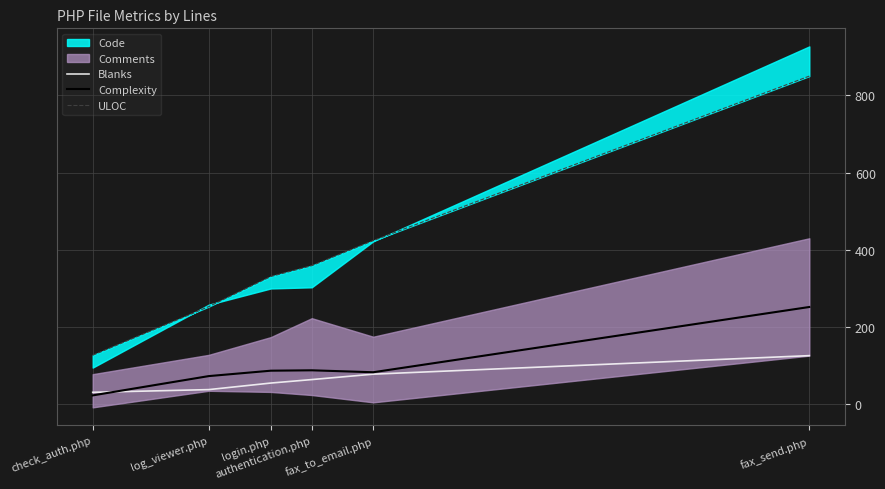

The value of ULOC at login.php is 454. True or false?

False